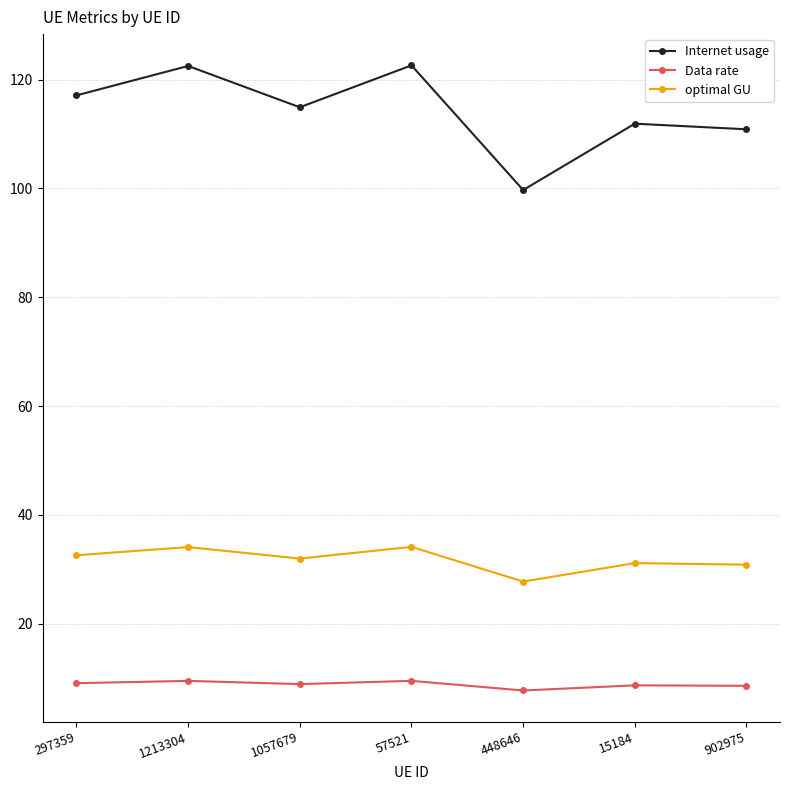

How many distinct data groups are displayed?

3